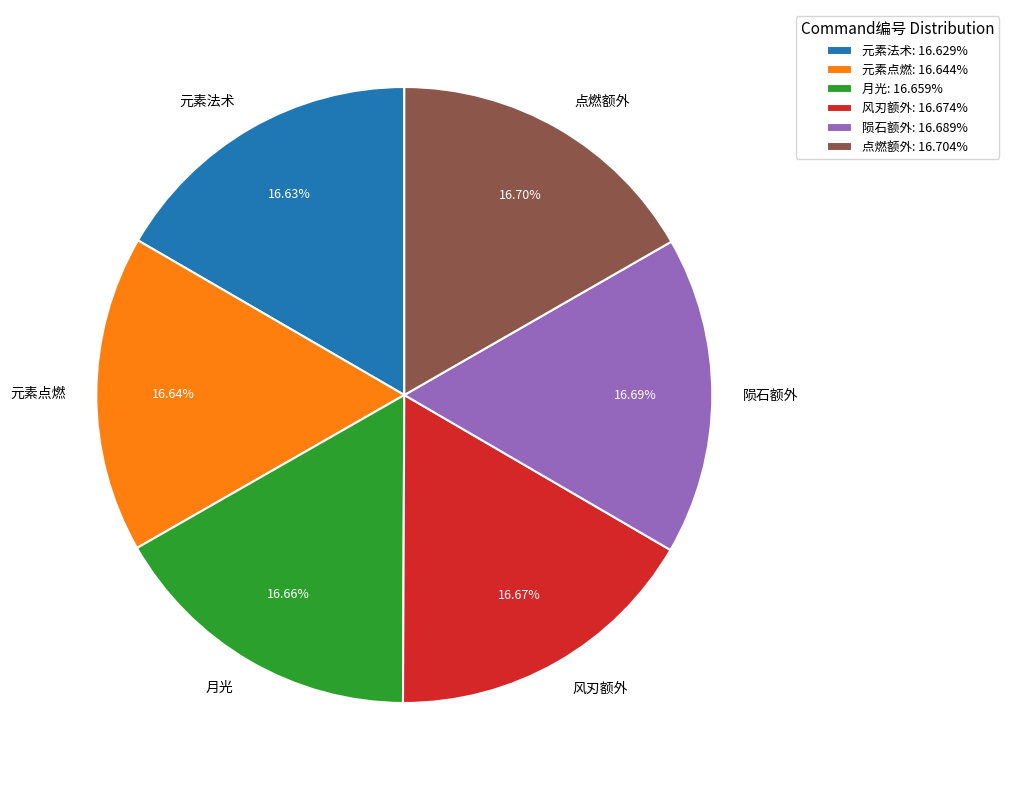

The 风刃额外 slice represents 4% of the pie. True or false?

False